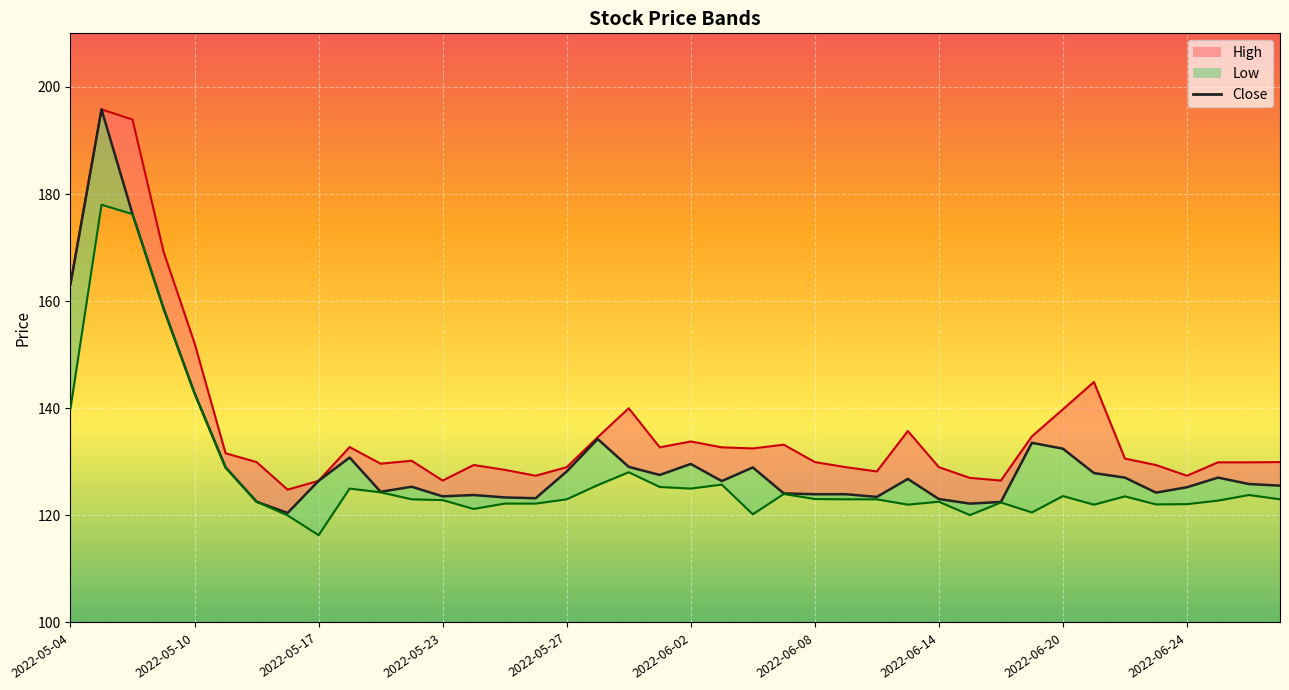

The Low series shows 122.0 at 2022-06-21. True or false?

True